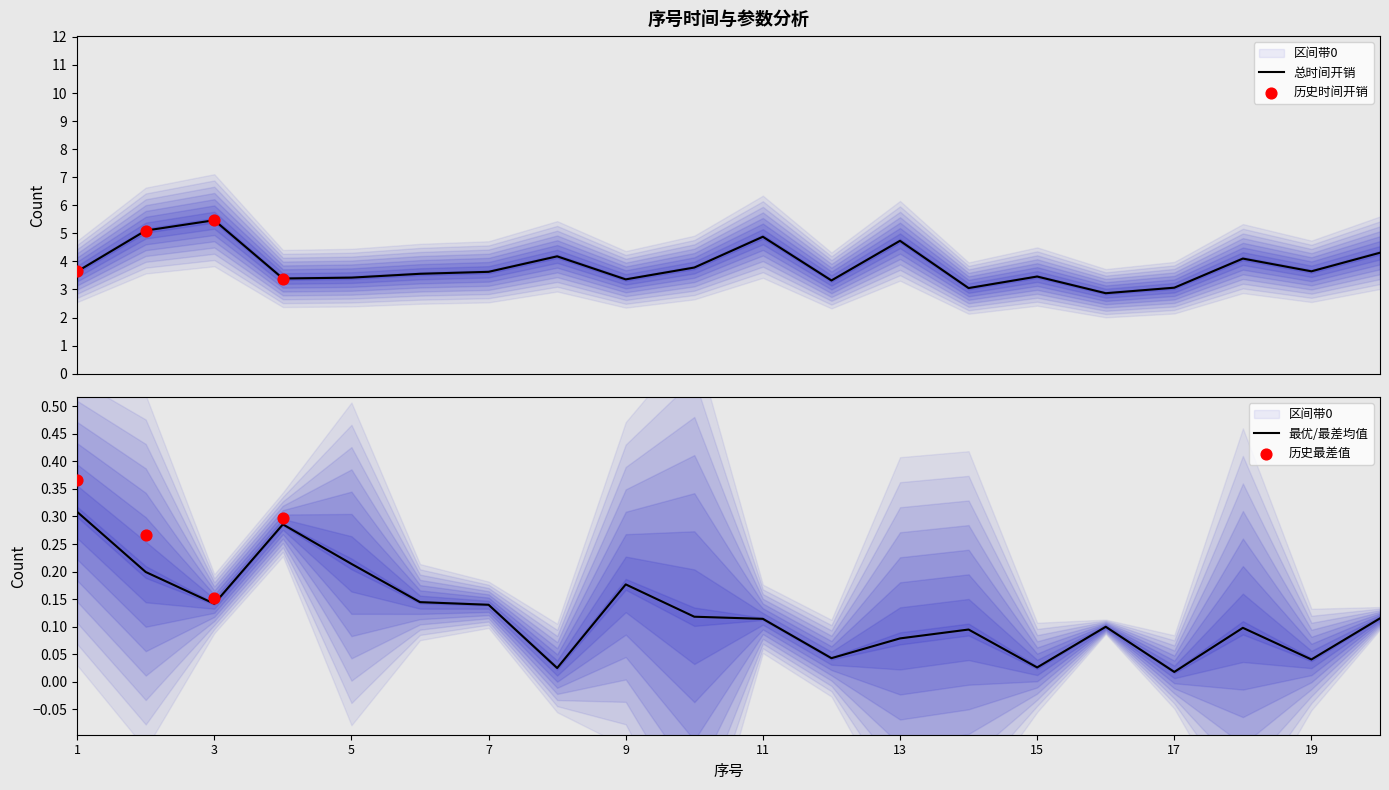

At which category is the sum across all series the highest?

3